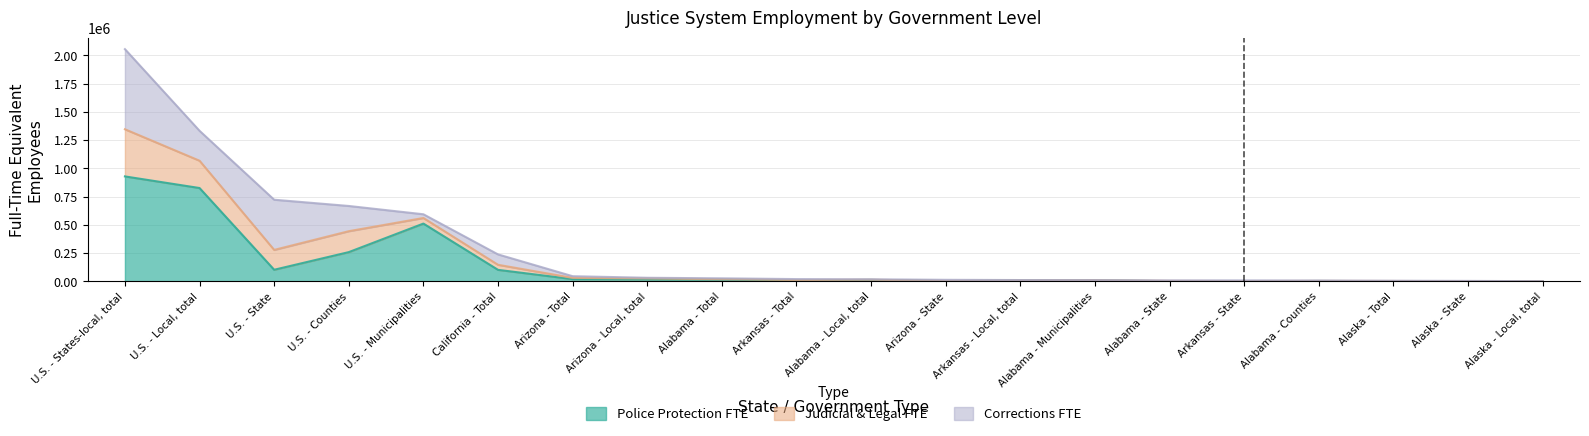

True or false: Total Justice FTE and Judicial & Legal FTE cross at least once.

False